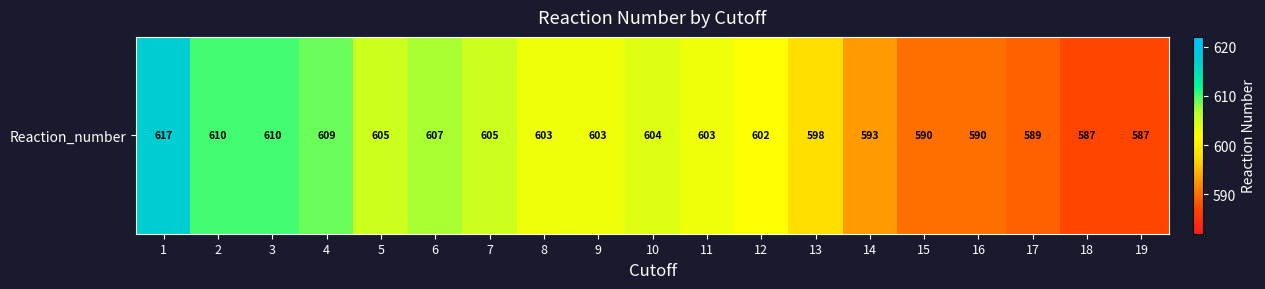

At which category does the chart reach its minimum across all series?

18